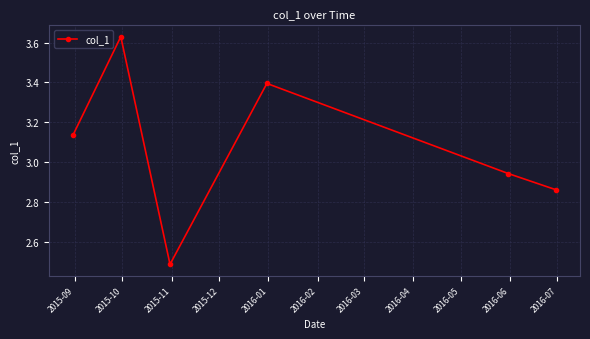

What is the minimum value shown in the chart?

2.5